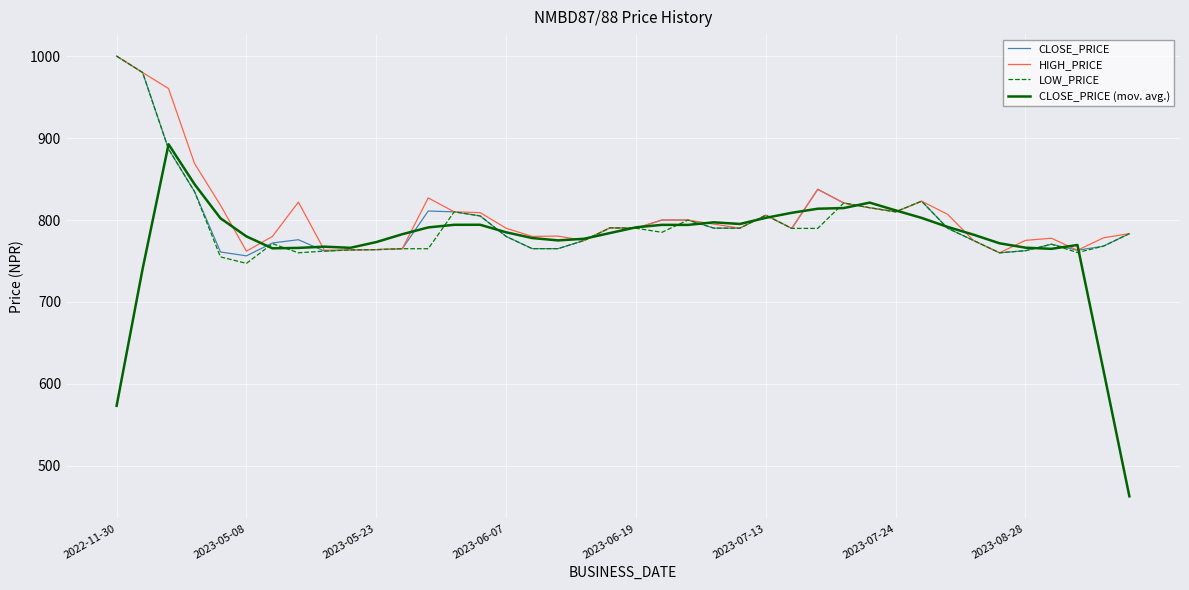

Which series has the widest spread of values?

CLOSE_PRICE (mov. avg.)